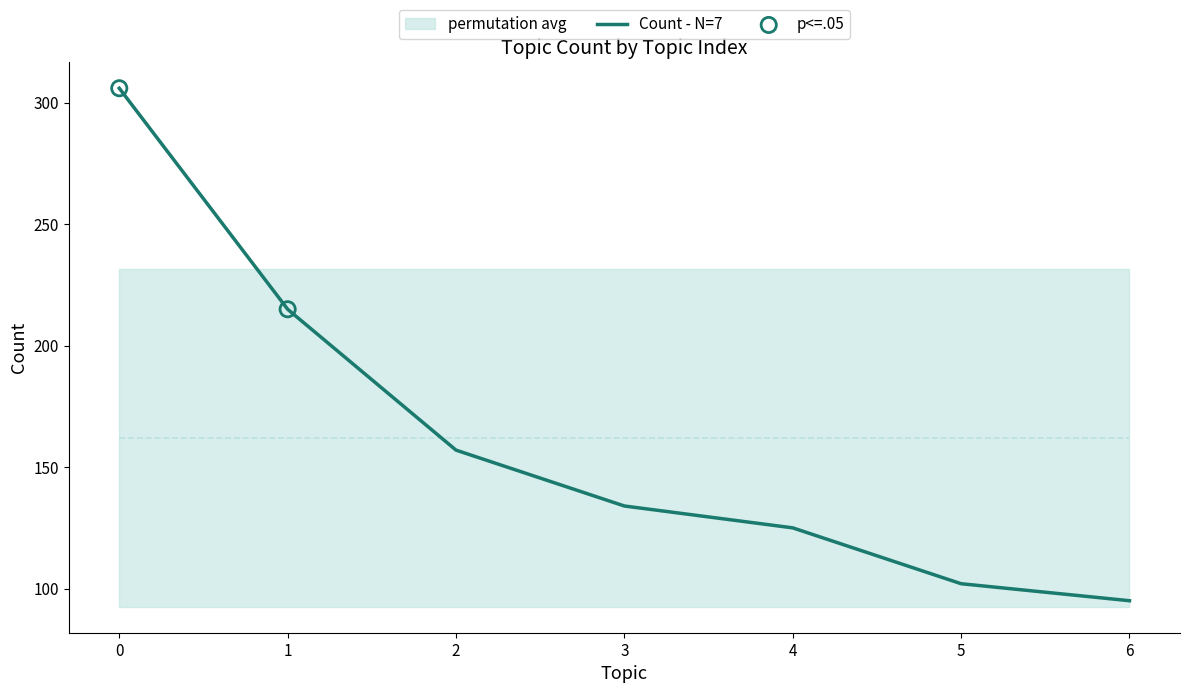

Approximately how many times larger is the value at 2 compared to 0?

0.5